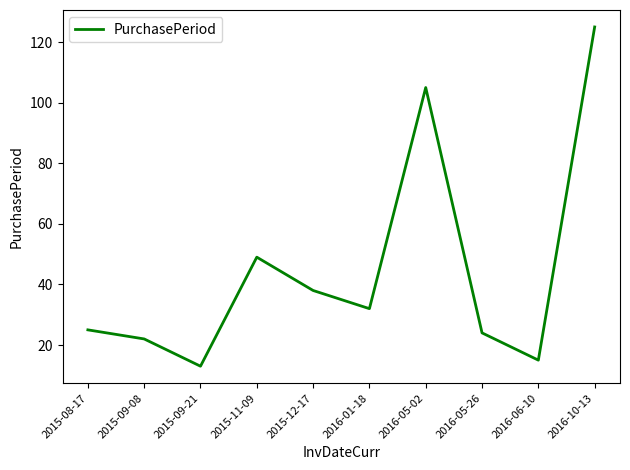

True or false: the data shows 38 at 2015-12-17.

True